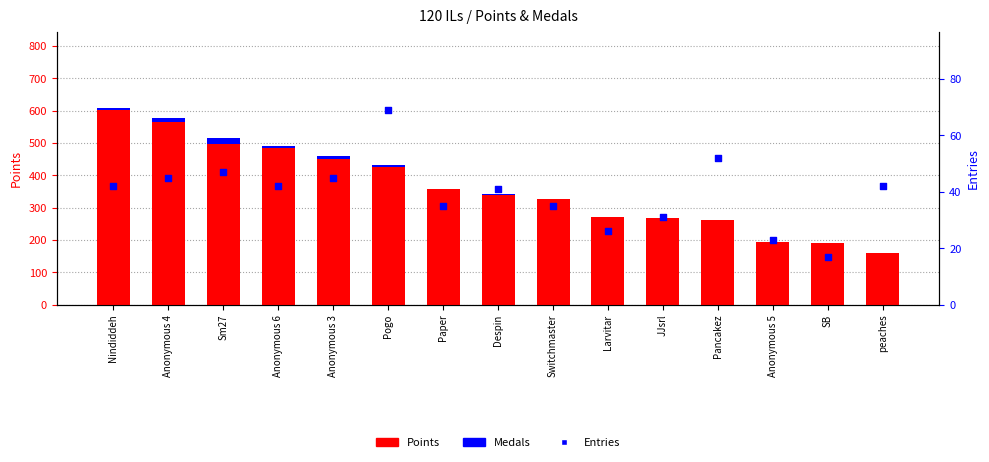

Which series has the largest total across all categories?

Points